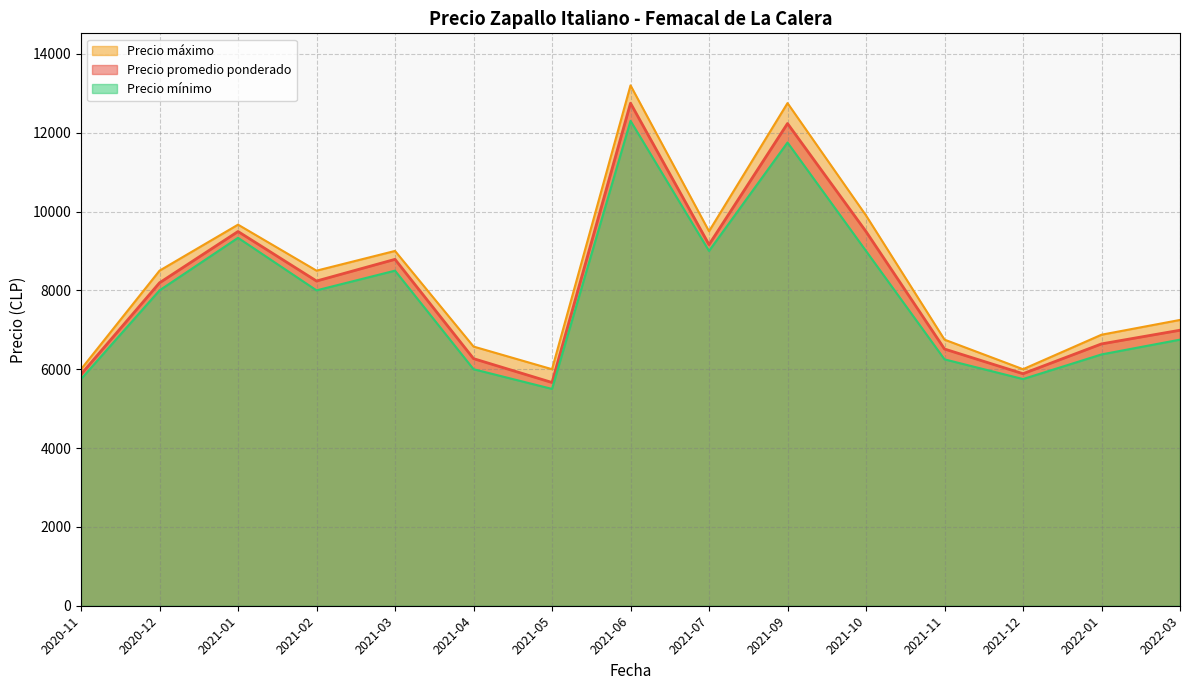

Which series has the widest spread of values?

Precio máximo